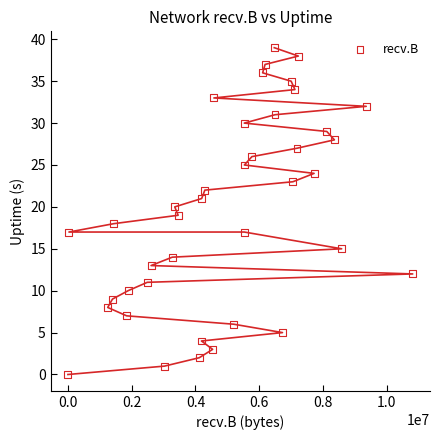

What is the range of X values (max minus min)?

10820444